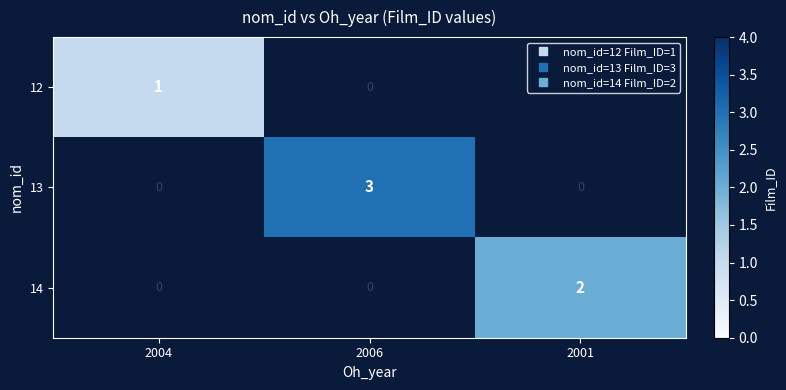

At how many categories does at least one series exceed 2?

1